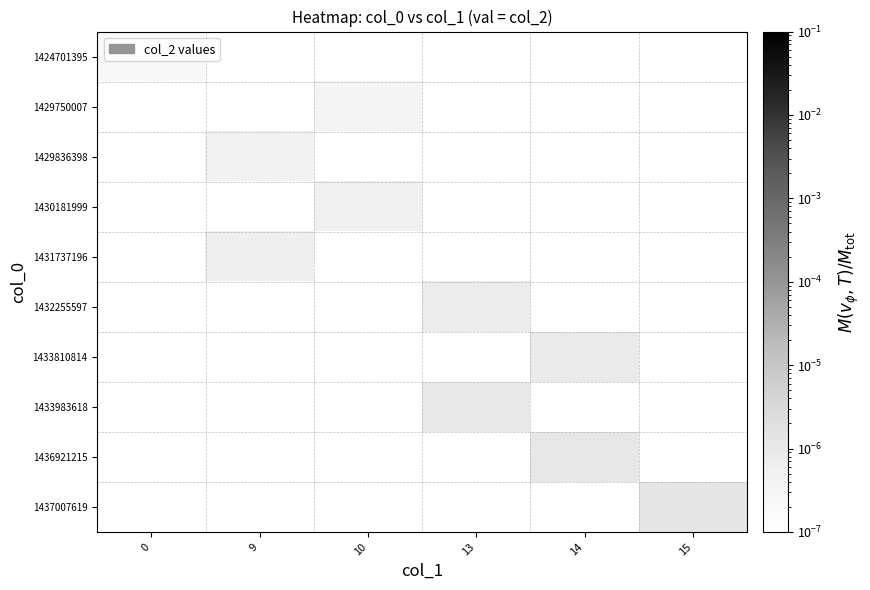

Which has a higher value, 15 or 10?

10